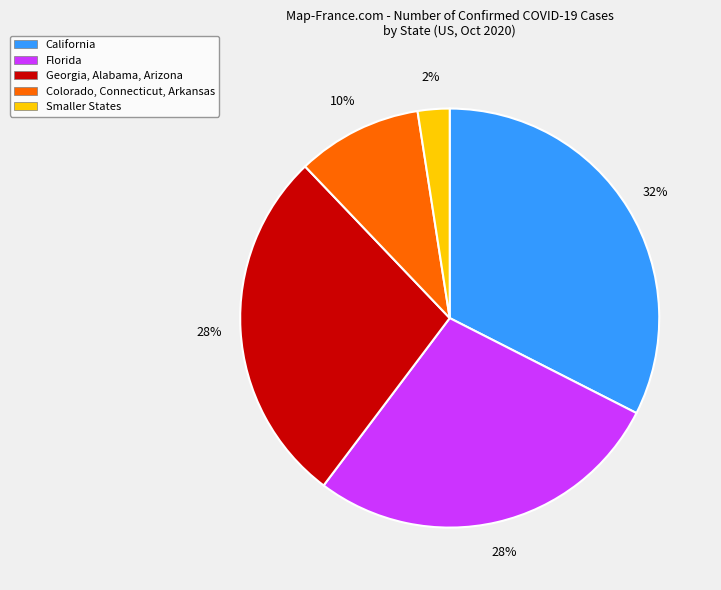

To the nearest percent, what is the average slice percentage?

20%